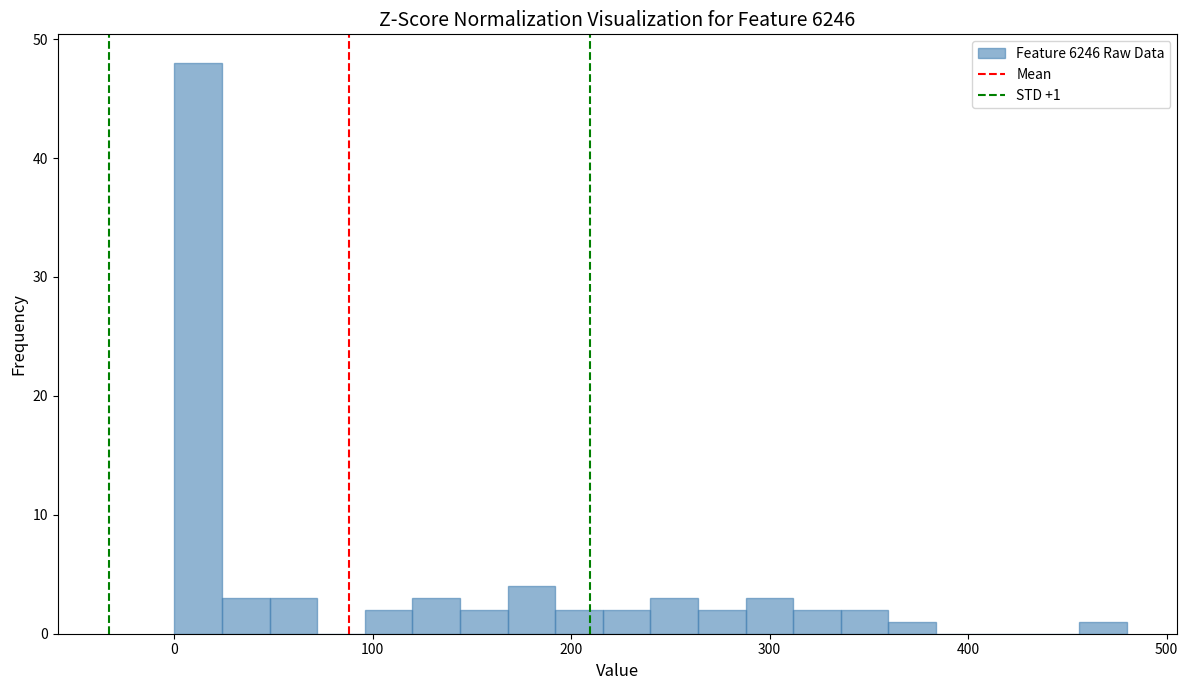

Read against the x-axis, roughly where is the centre of the tallest bar?

10